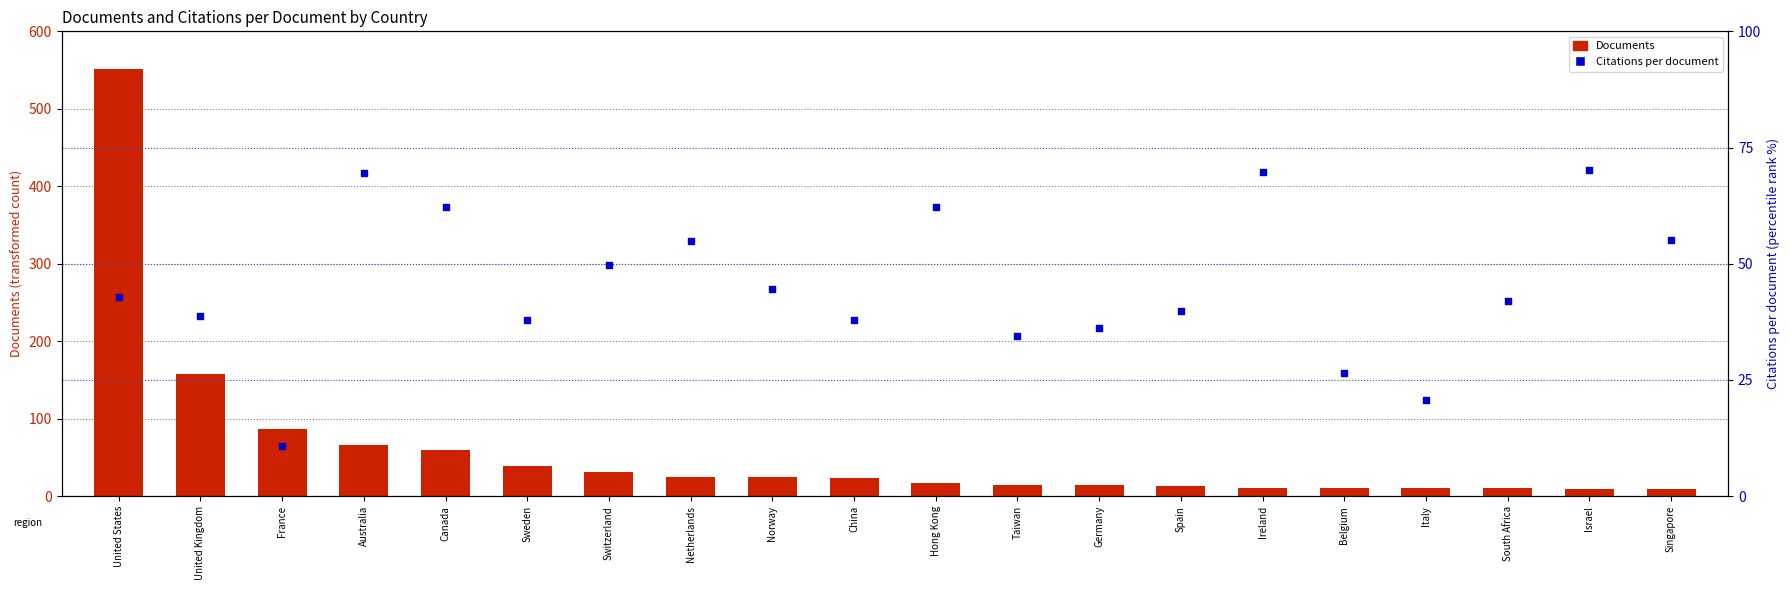

At which category is the sum across all series the highest?

United States